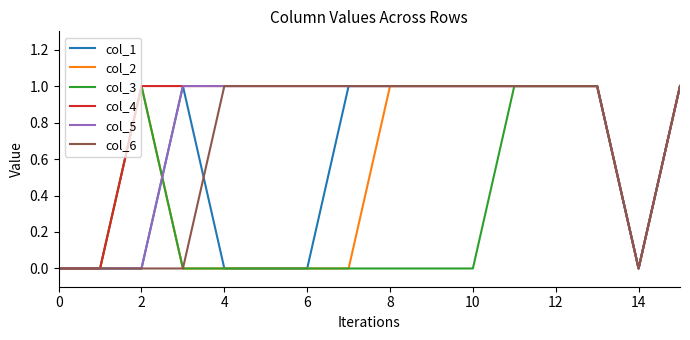

Which series has the largest total across all categories?

col_4